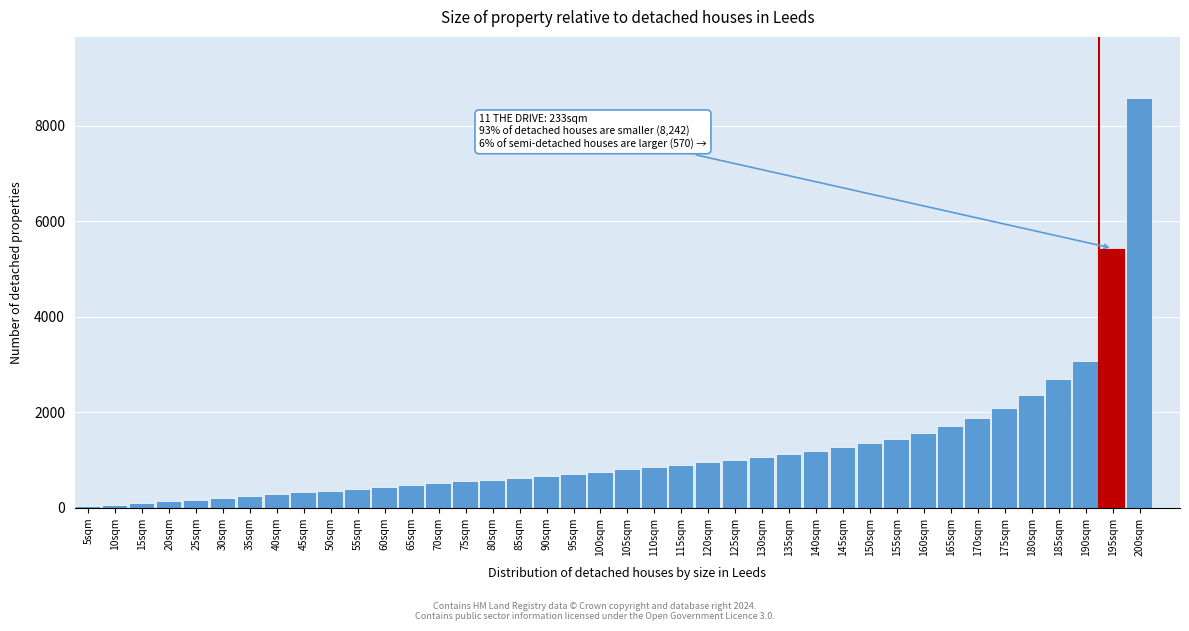

What is the average value?

1227.5